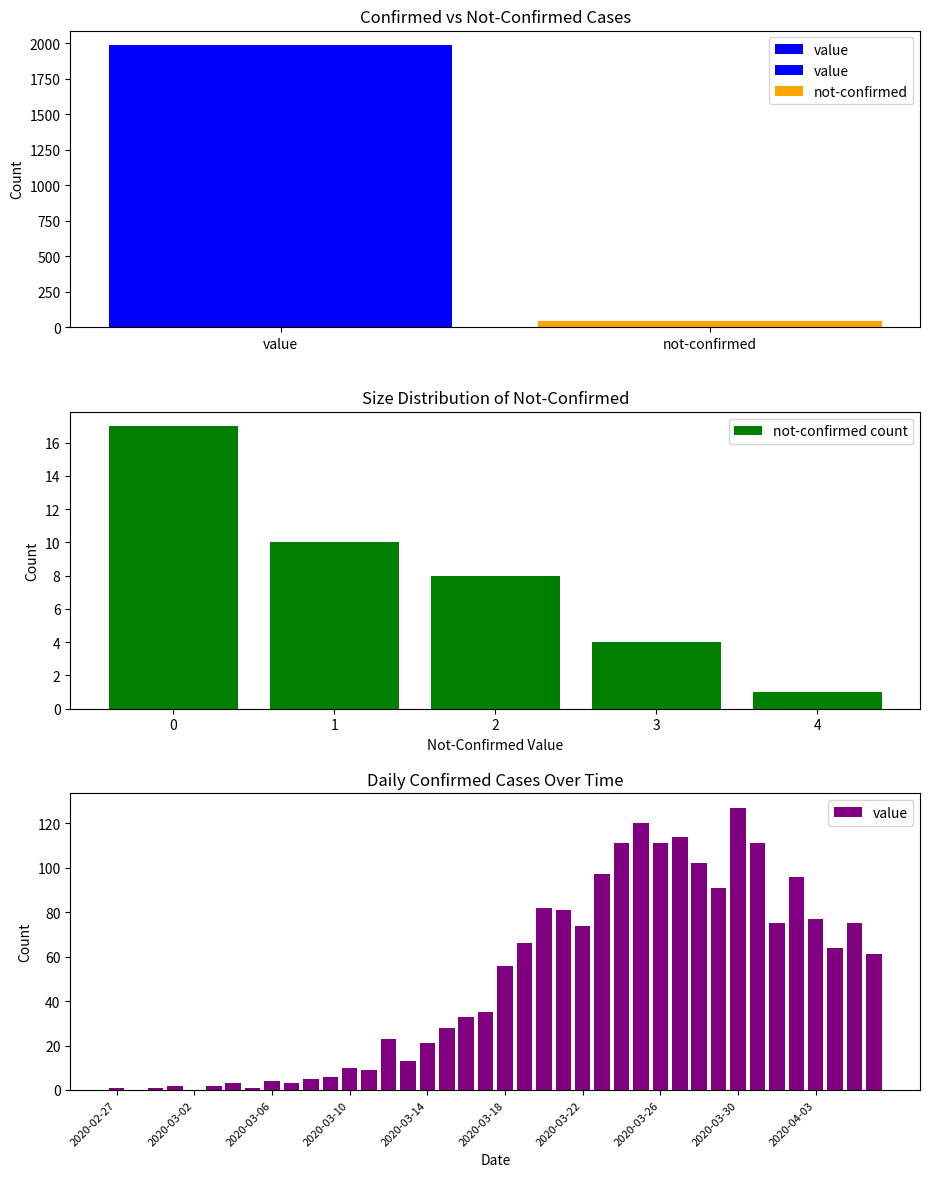

At which label does the data first exceed 56?

2020-03-19